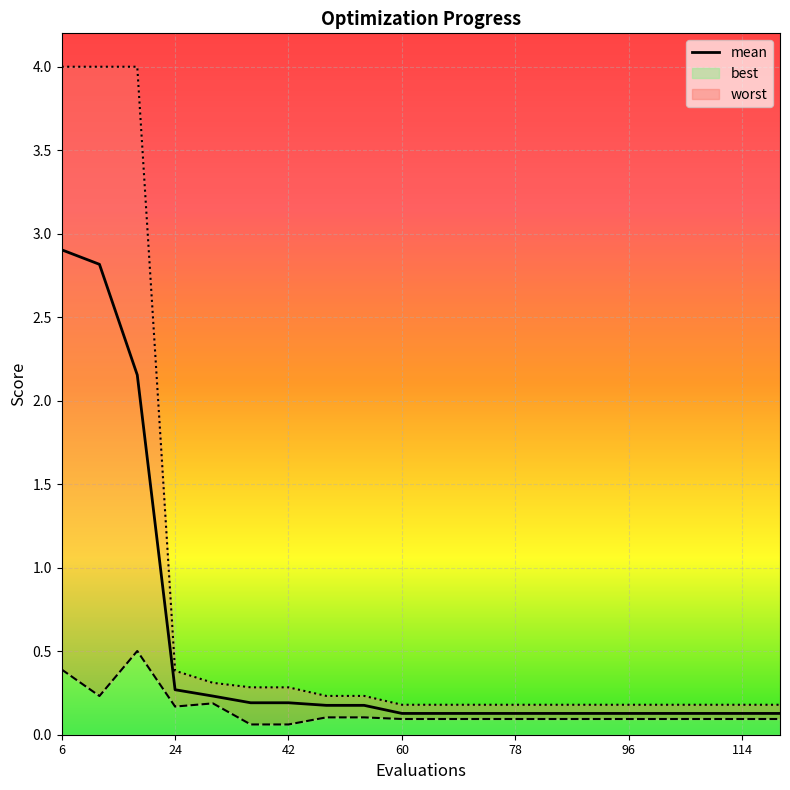

Does the chart display data point markers on the line(s)?

No